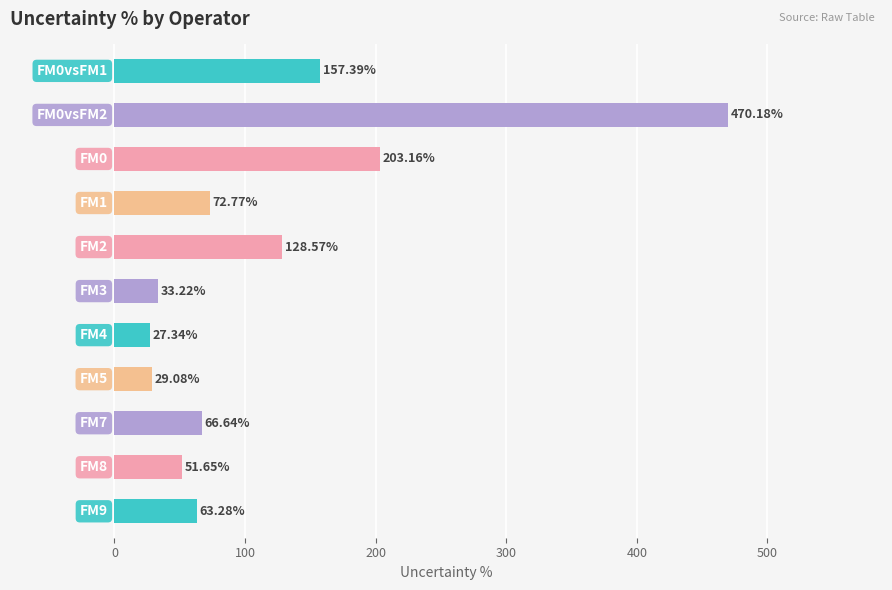

What is the average value?

118.5